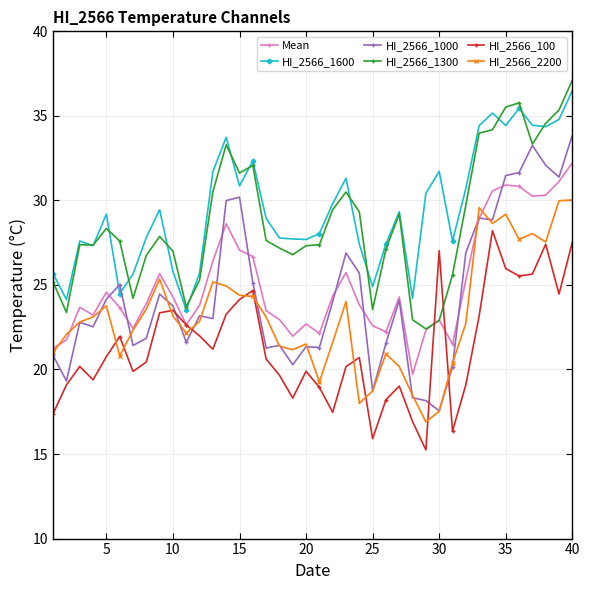

List the series in order of their peak value, lowest first.

HI_2566_100, HI_2566_2200, Mean, HI_2566_1000, HI_2566_1600, HI_2566_1300